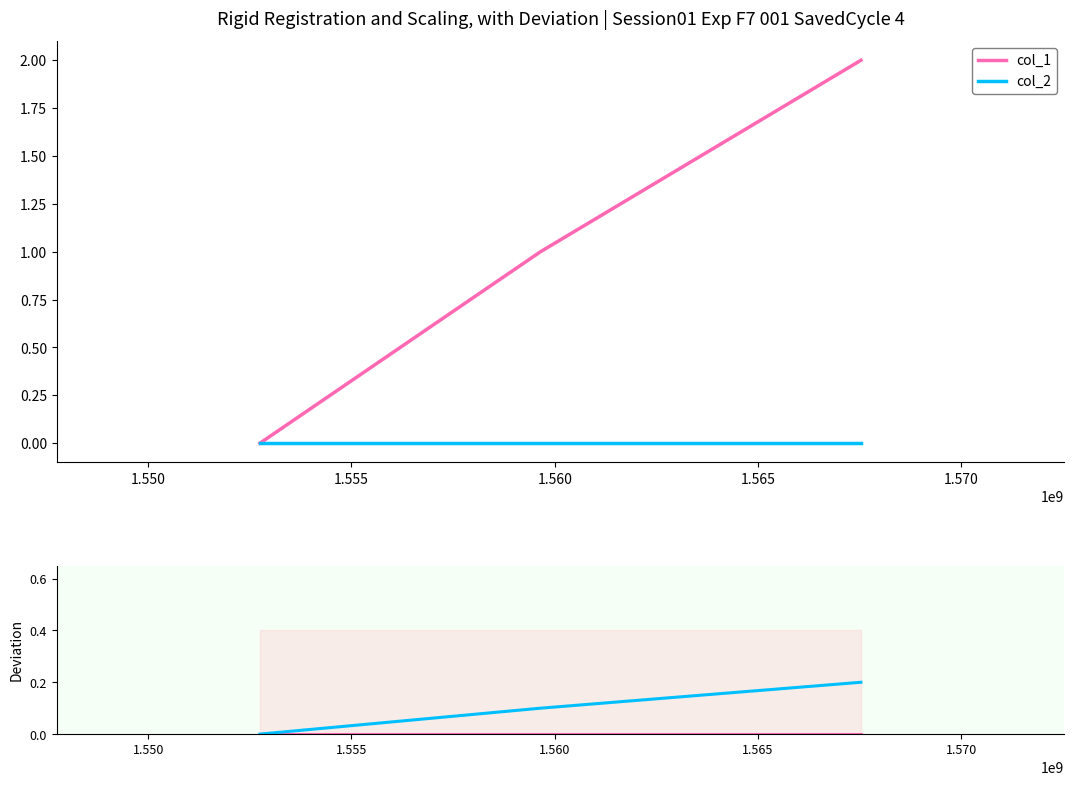

Is it true that col_2 equals 0.1 at 1.555?

False